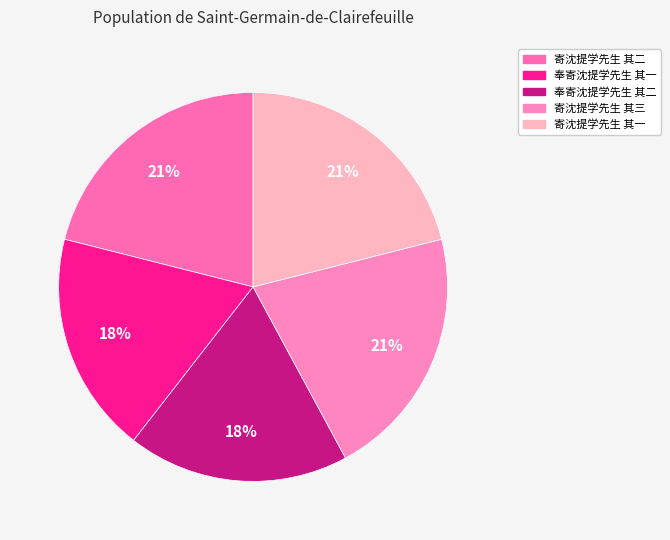

How many segments does this pie chart have?

5